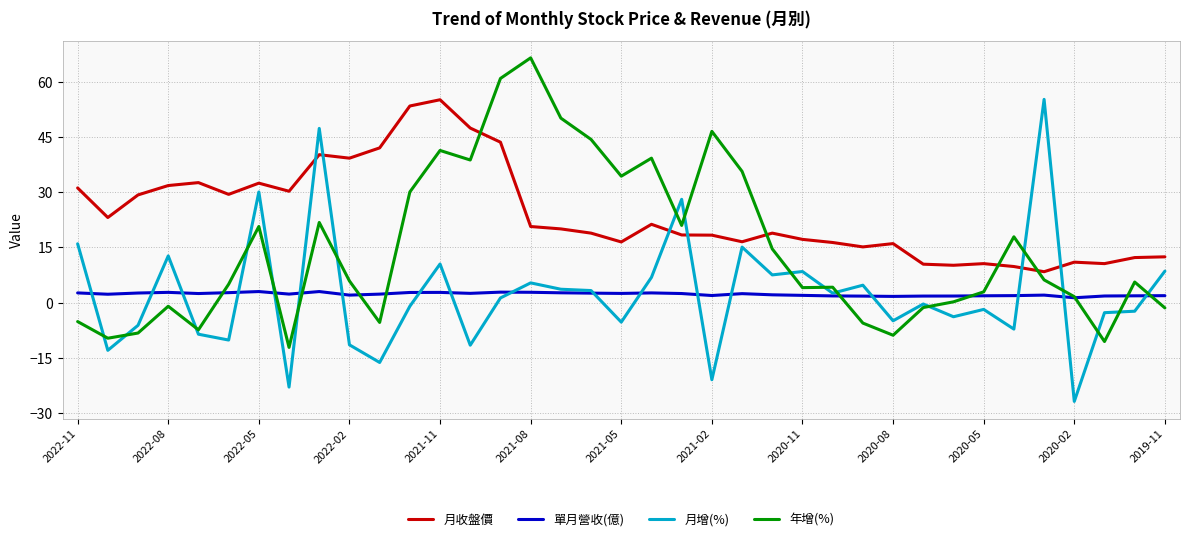

True or false: 單月營收(億) and 月收盤價 cross at least once.

False